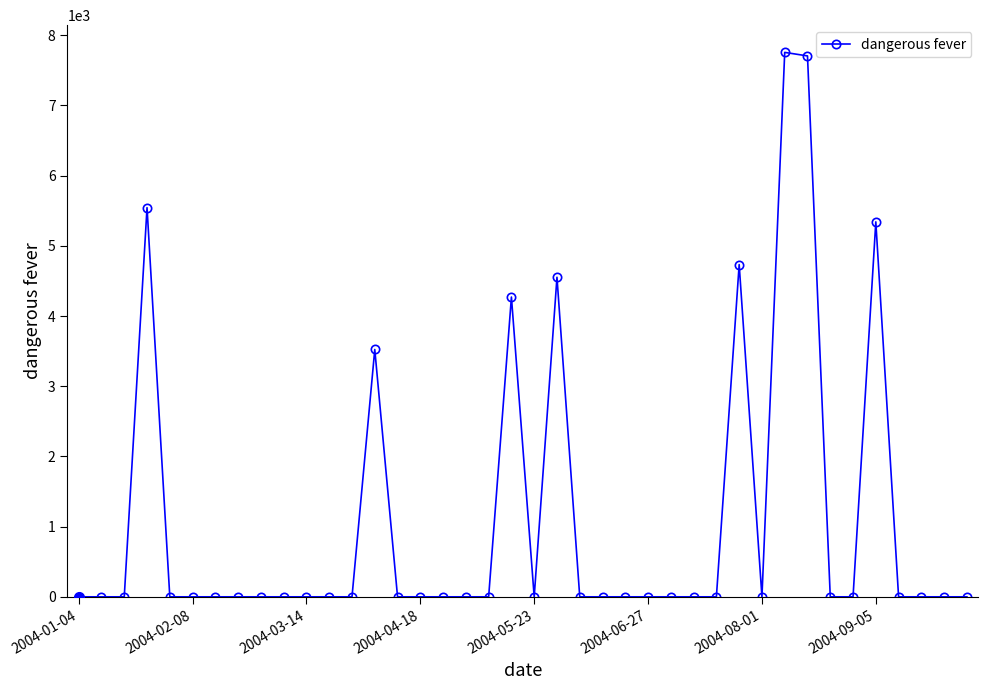

What is the value of the 32nd point from the left?

7756.0